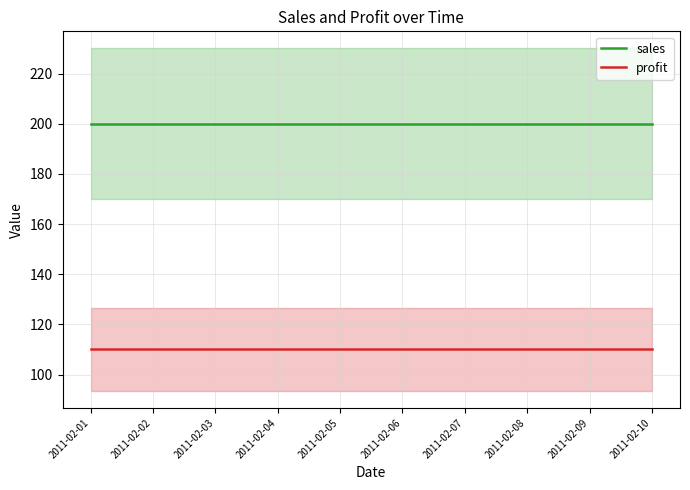

Which category has the highest value in the profit series?

2011-02-01